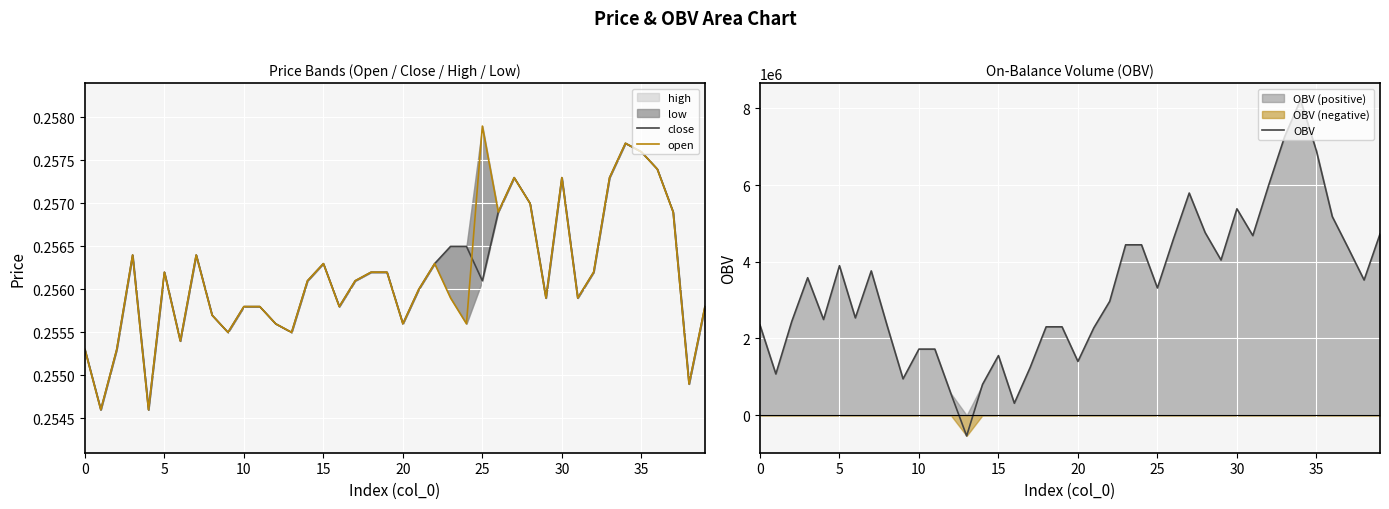

In OBV, how many points are lower than both neighbors (excluding endpoints)?

11